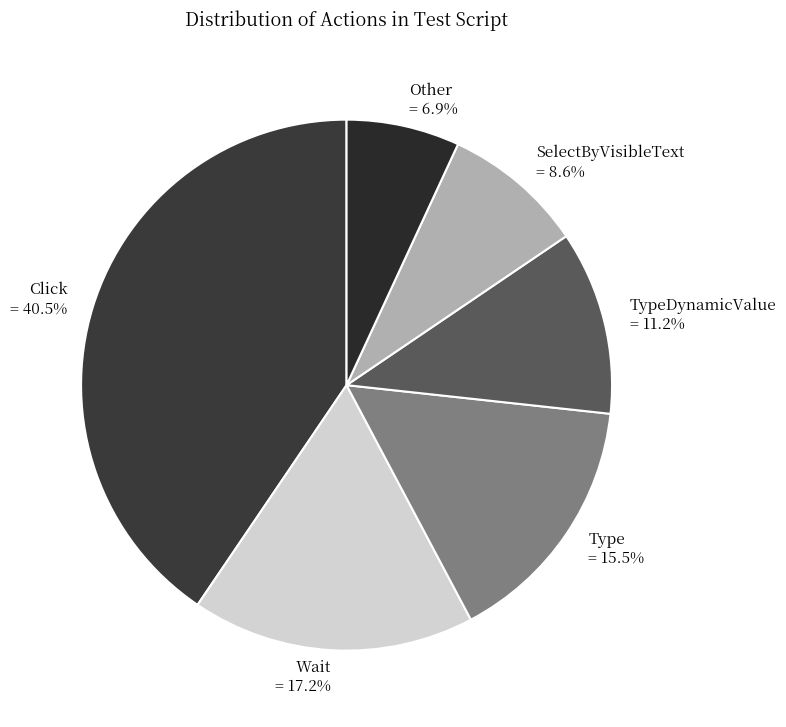

Combined, do Wait and Other account for over 50%?

No